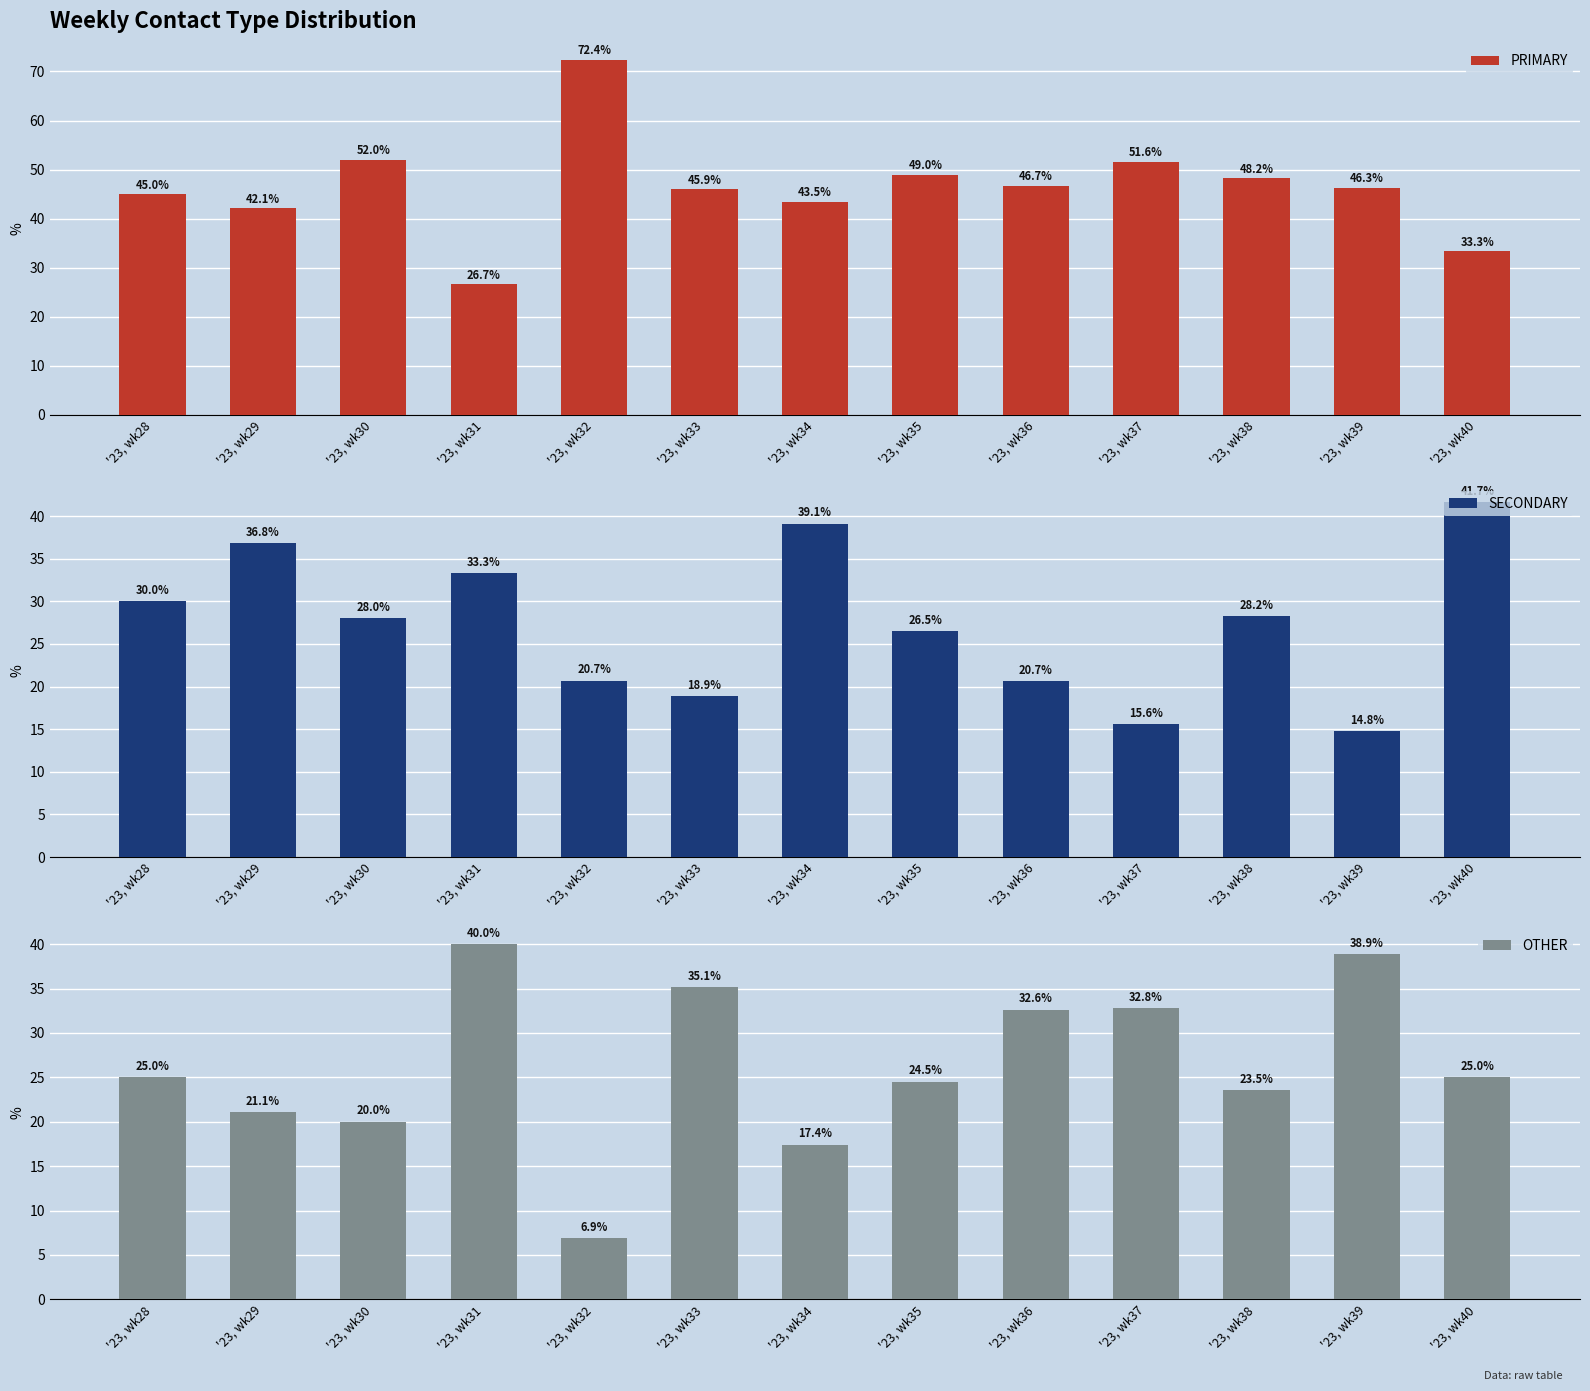

What is the maximum value for PRIMARY?

72.4